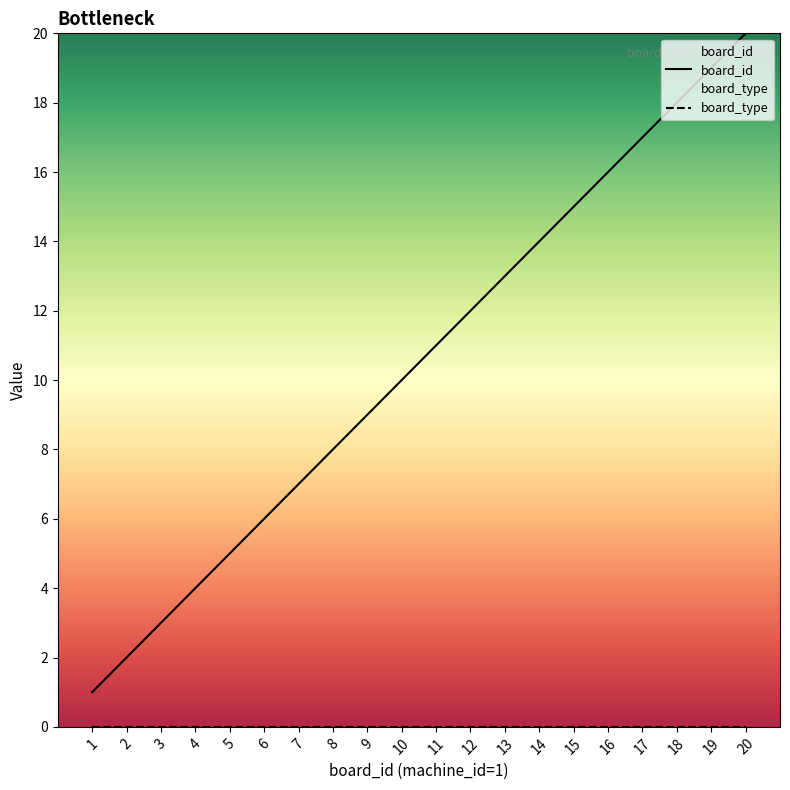

Which series has the widest spread of values?

board_id